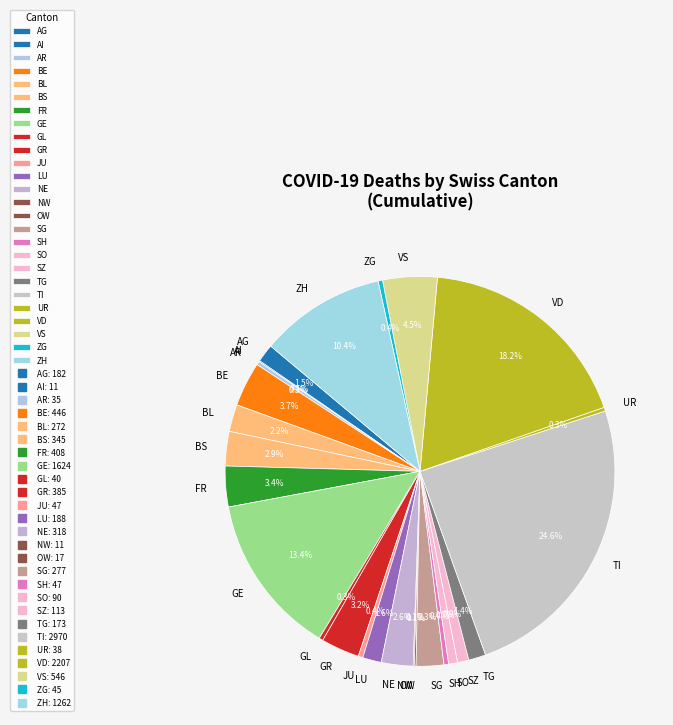

Which category has the biggest portion of the pie?

TI